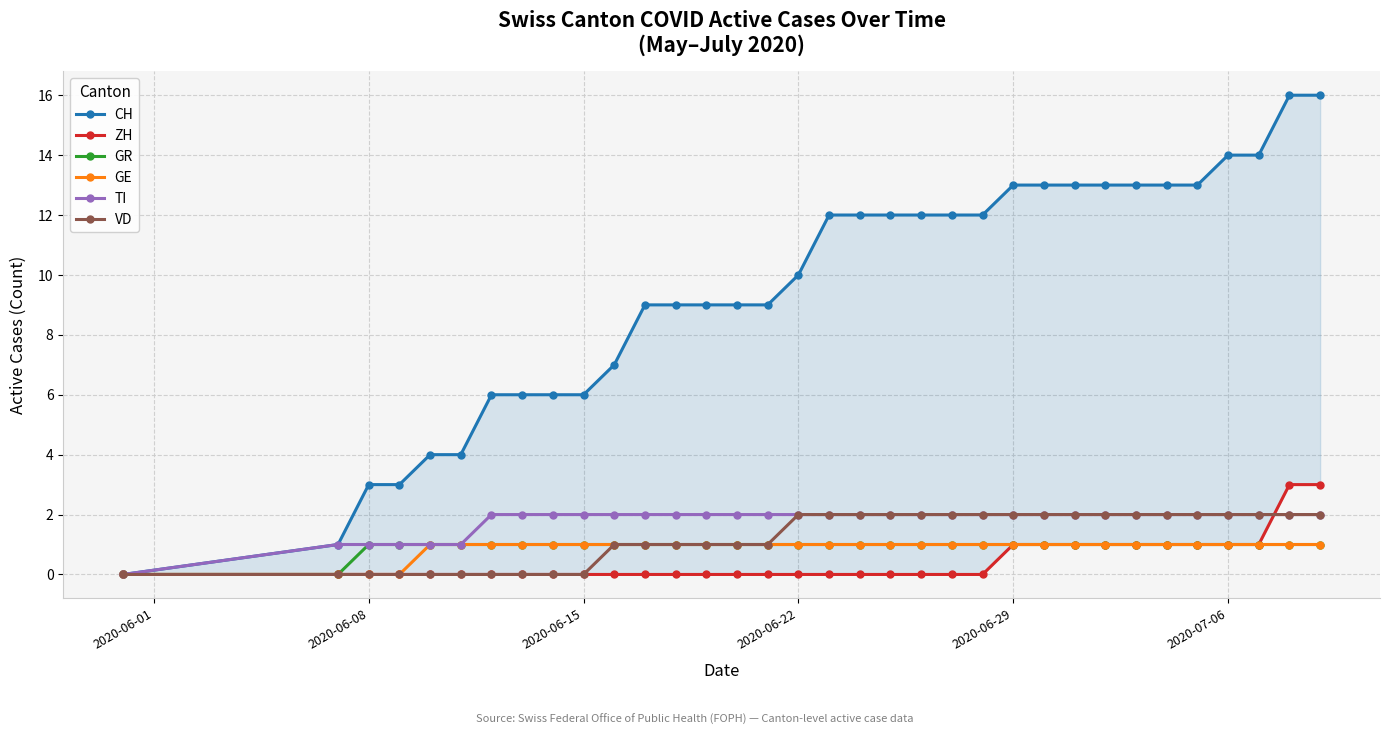

What are all the series names shown in the legend?

CH, ZH, GR, GE, TI, VD